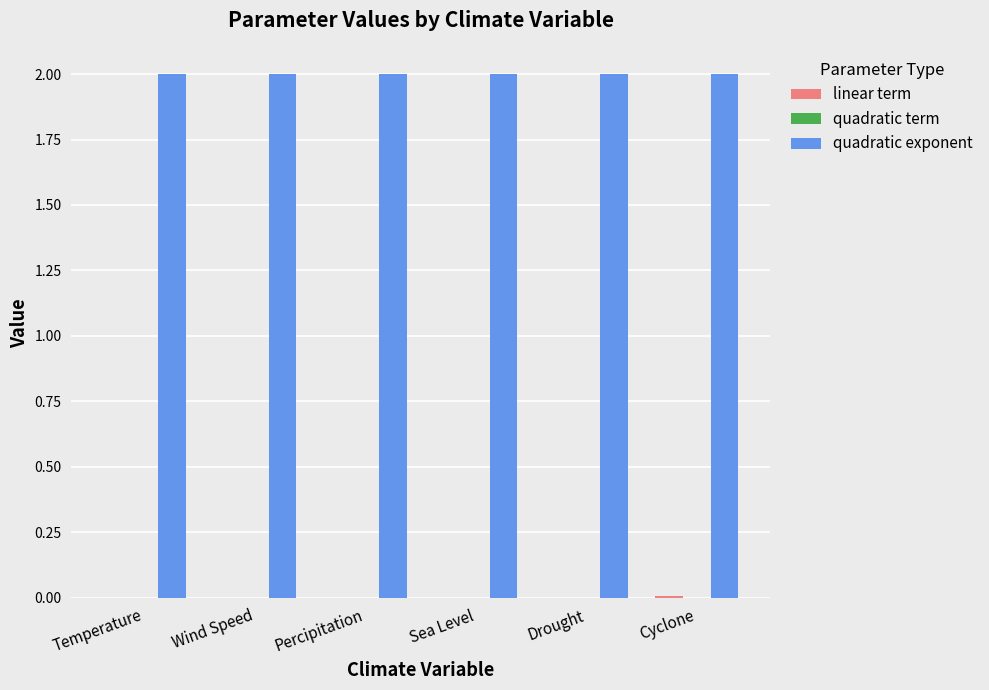

What is the highest value of the quadratic exponent series?

2.0